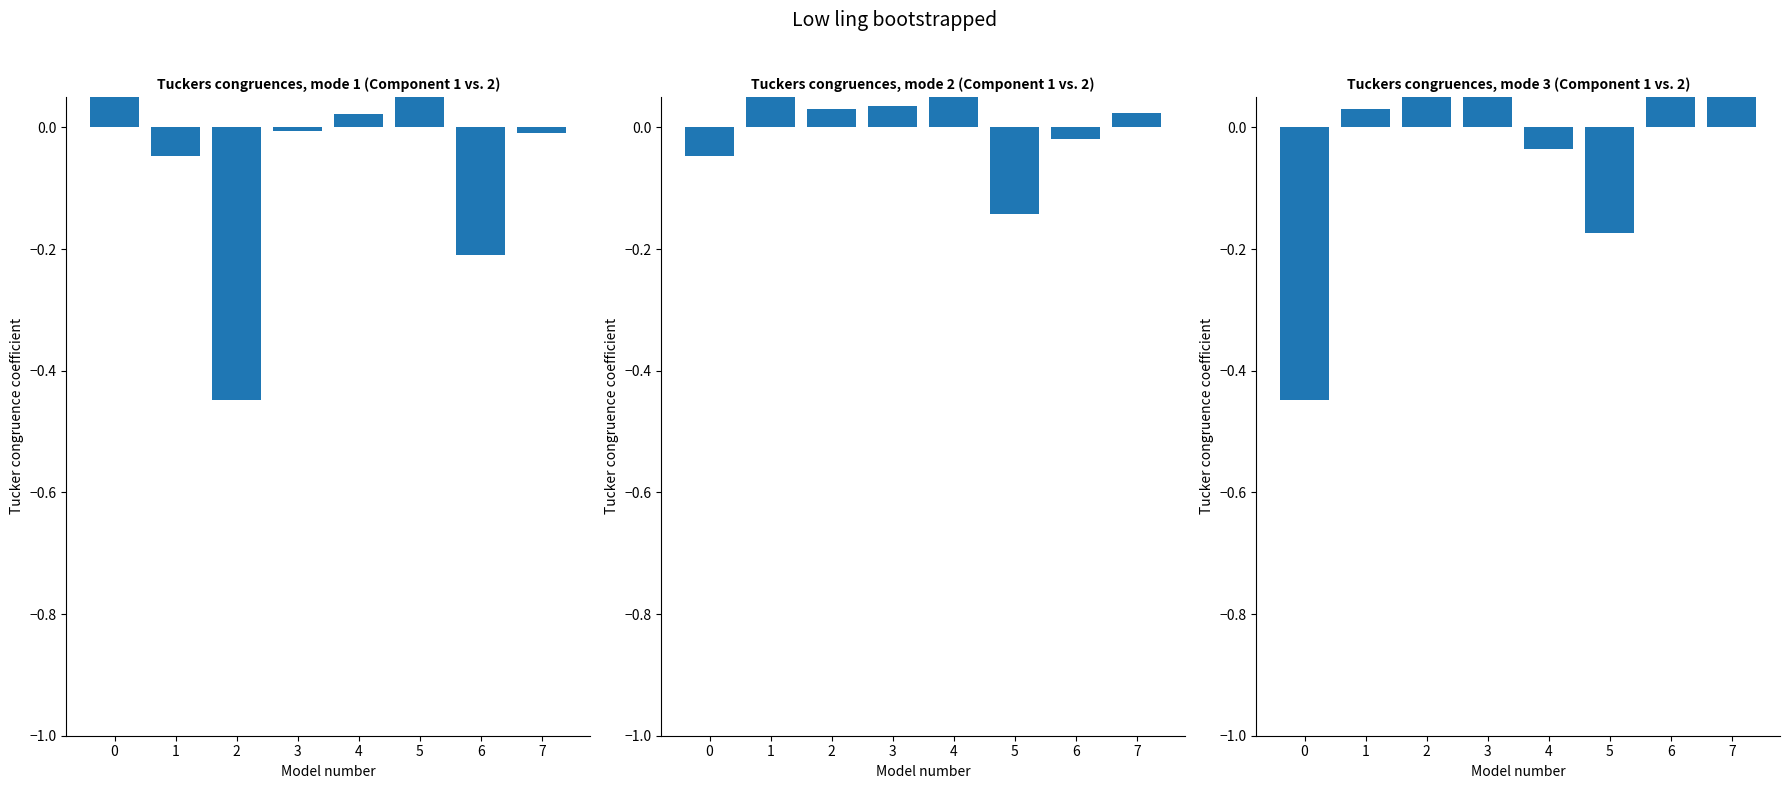

At which category is the sum across all series the highest?

1